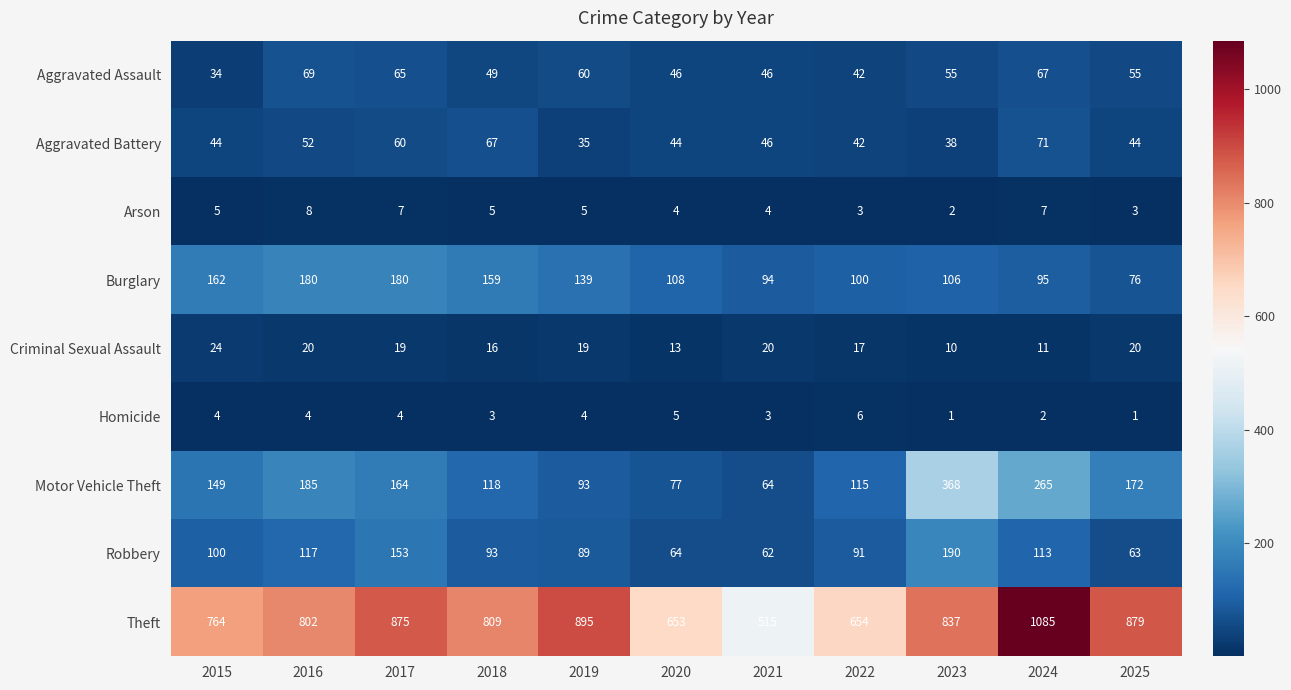

Which series has the largest total across all categories?

Theft